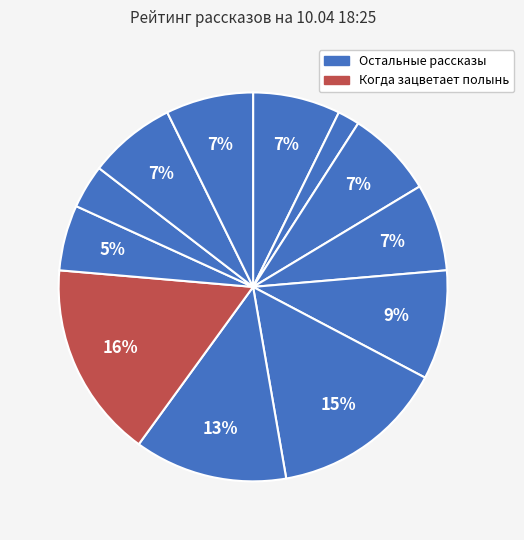

Count the number of slices in the pie.

12